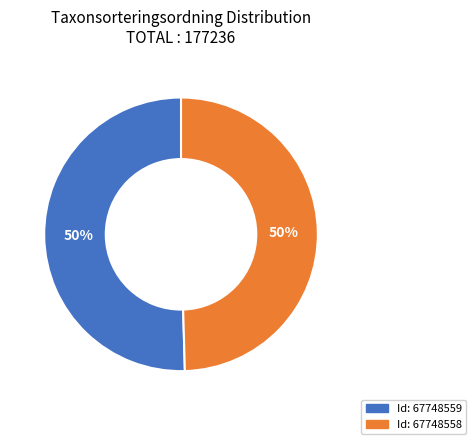

To the nearest percent, what is the average slice percentage?

50%